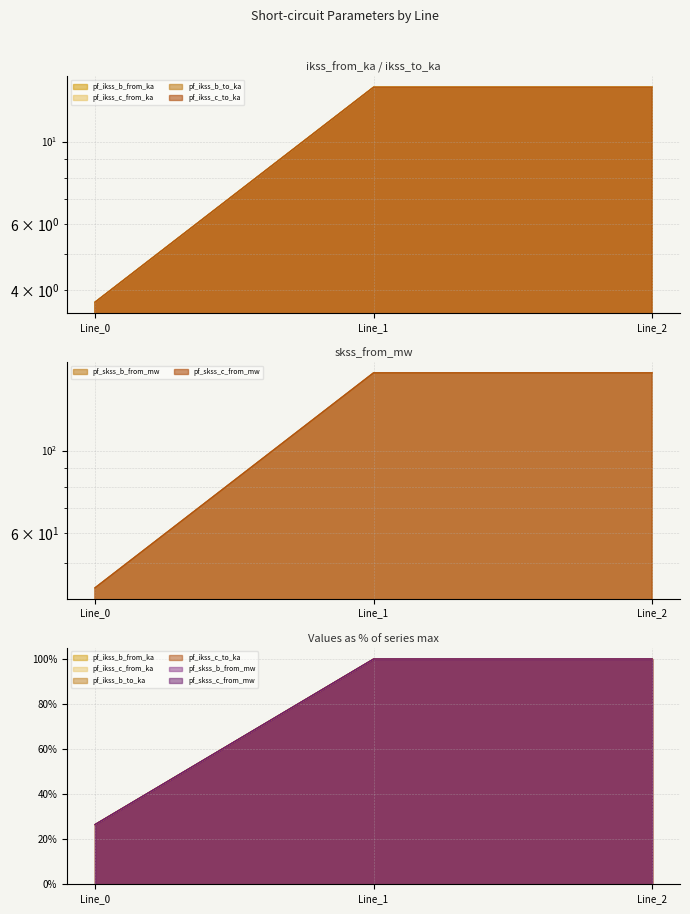

The pf_skss_c_from_mw series shows 100.0 at Line_2. True or false?

True